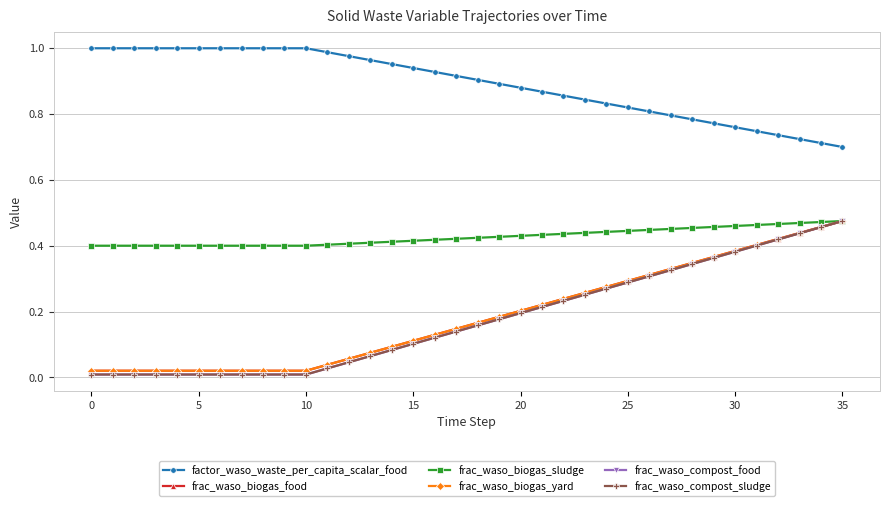

What is the difference between the second highest and second lowest values in the frac_waso_compost_food series?

0.4